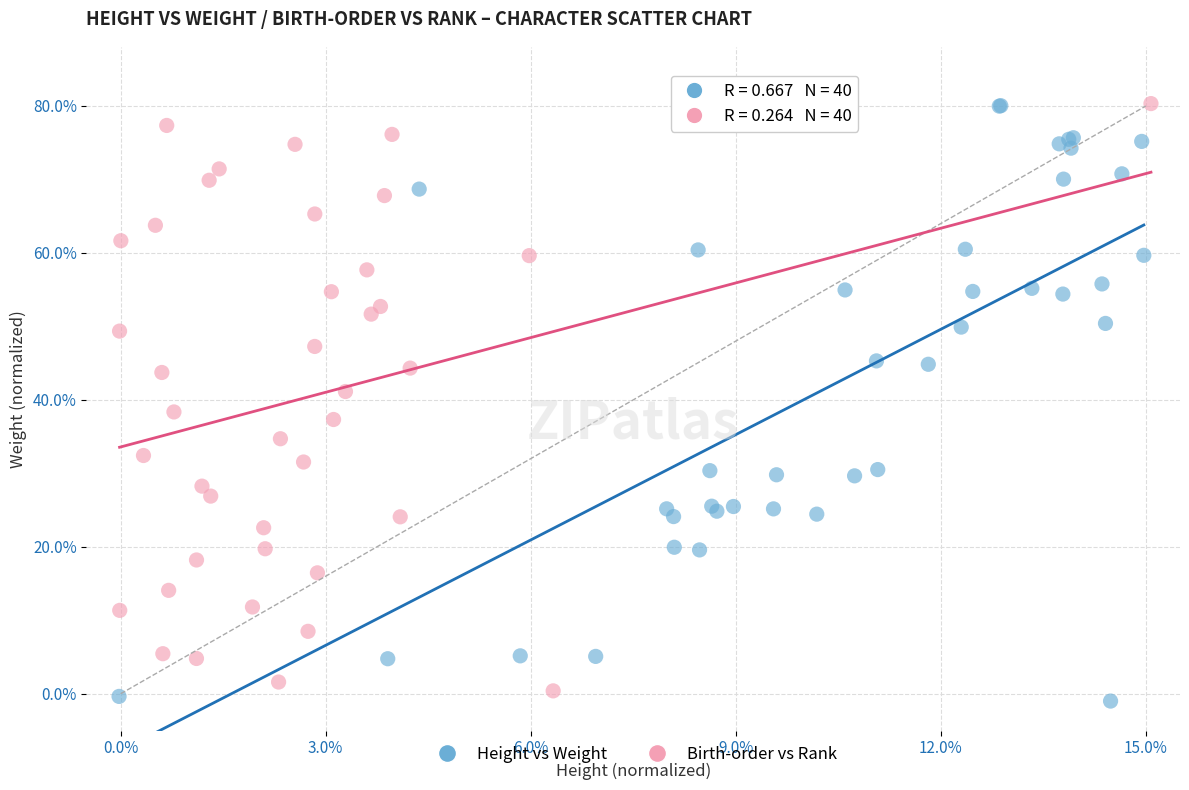

What are all the series names shown in the legend?

Height vs Weight, Birth-order vs Rank